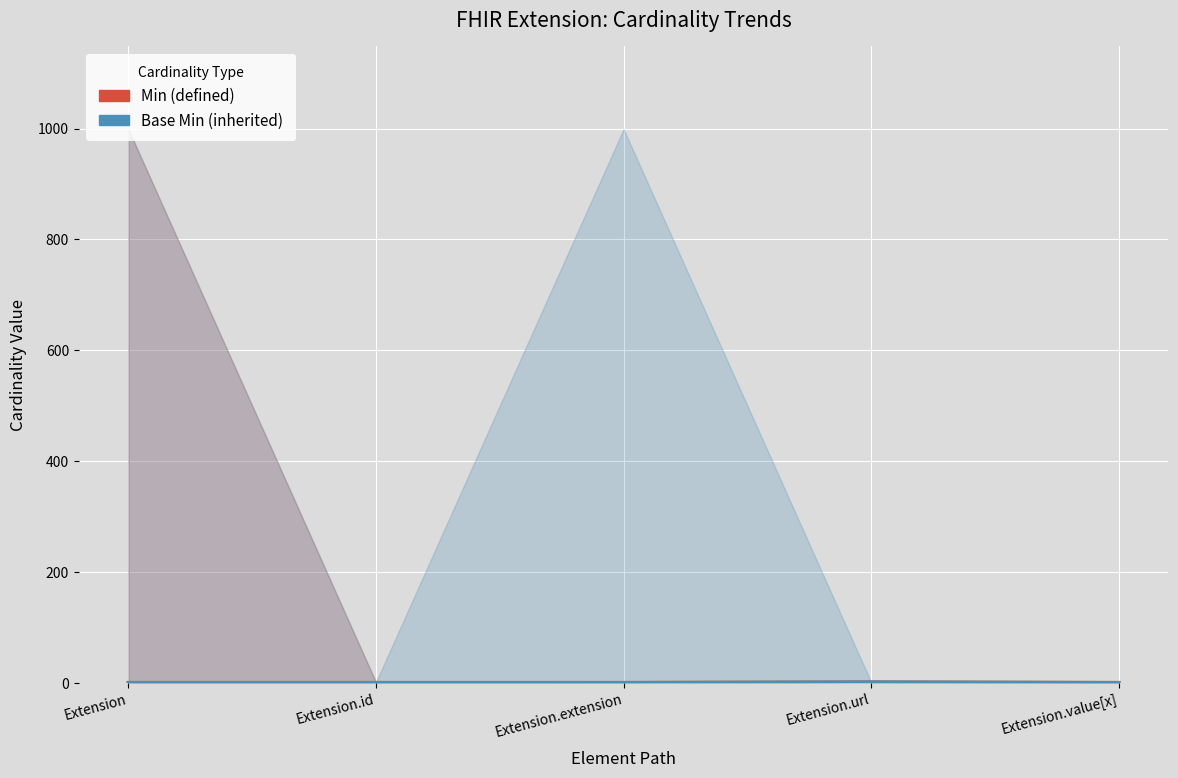

Between Extension.id and Extension.value[x], which series saw the biggest shift?

Min (defined)